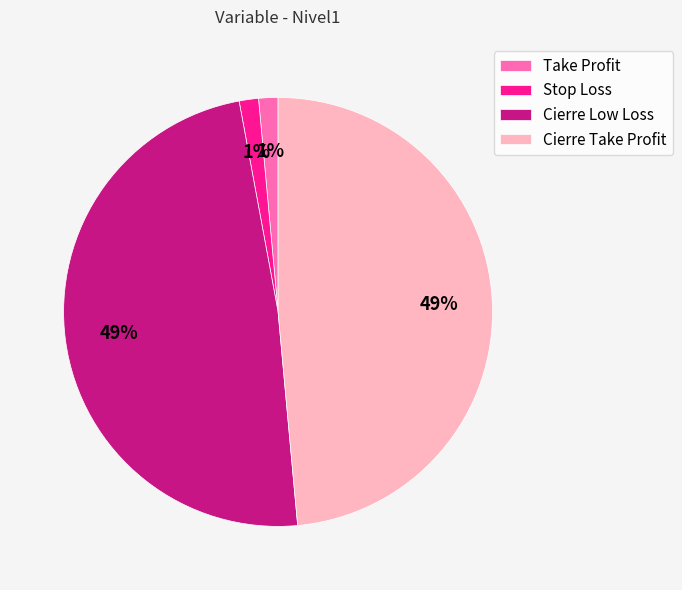

Combined, do Cierre Low Loss and Cierre Take Profit account for over 50%?

Yes